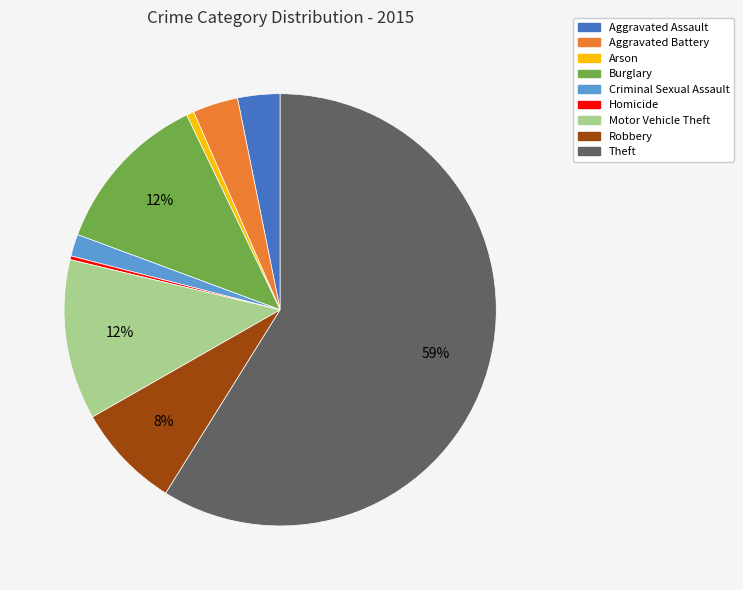

Count the number of slices in the pie.

9